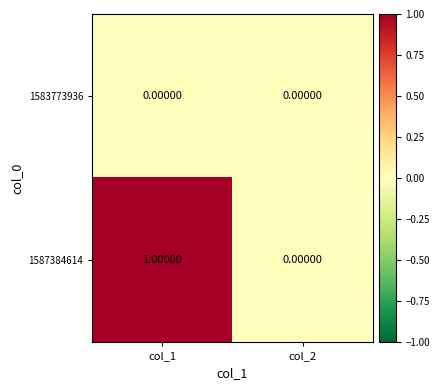

Rank the series by their maximum value, from highest to lowest.

1587384614, 1583773936